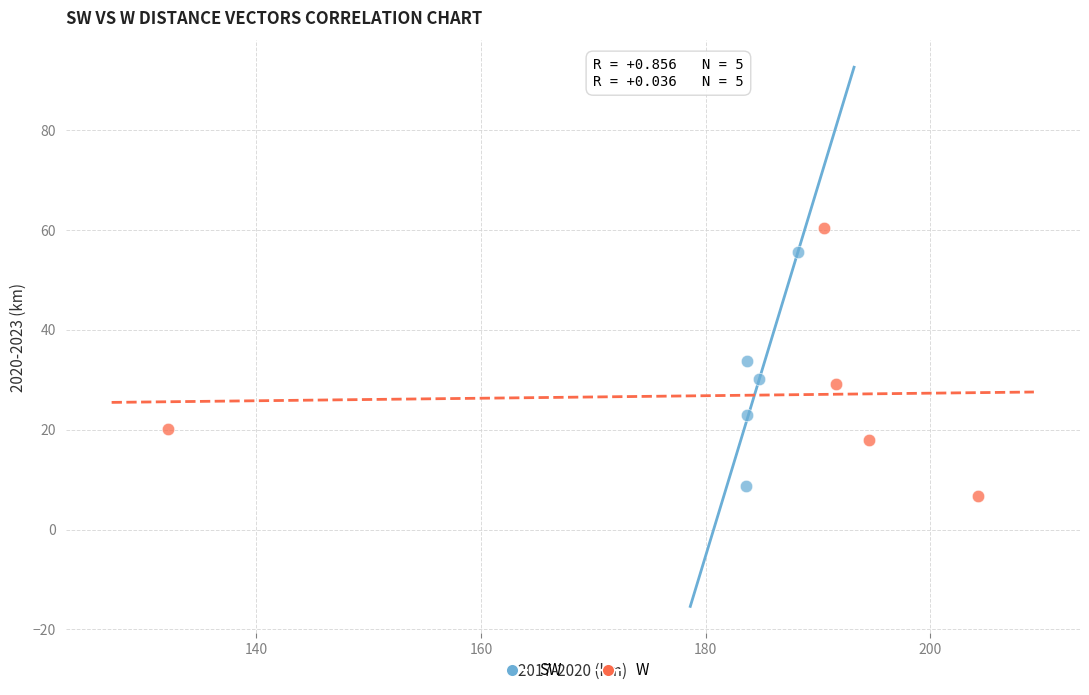

Which series contains the lowest Y value?

W